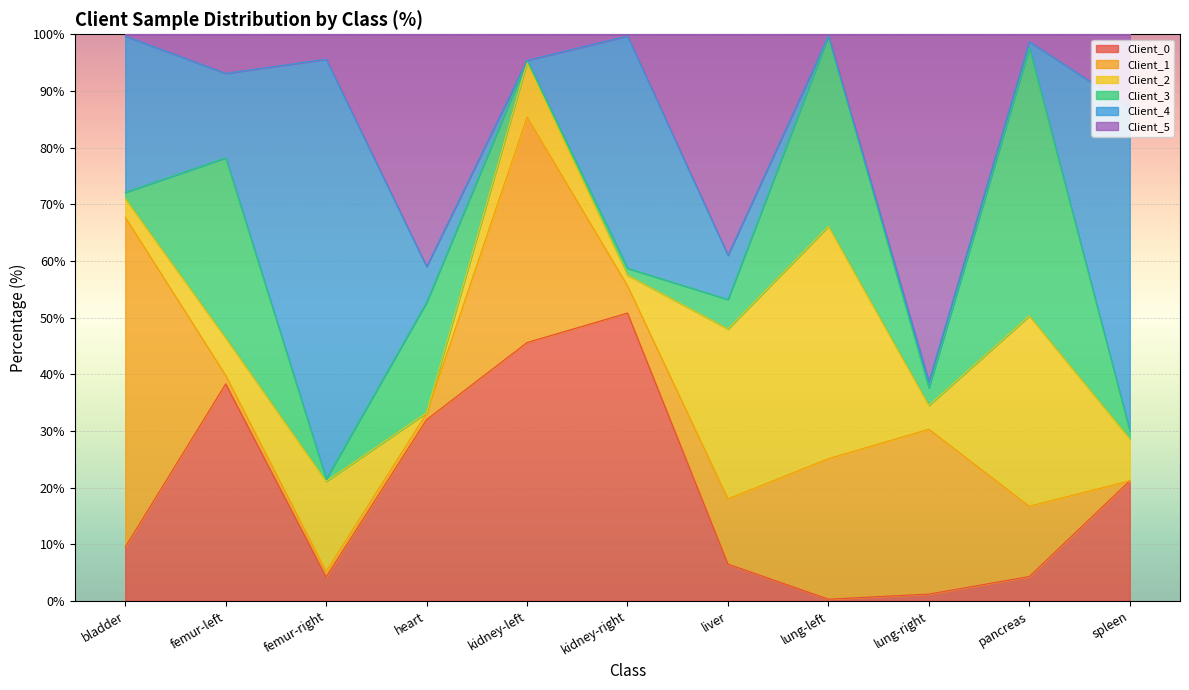

What is the label of the 3rd point from the left?

femur-right